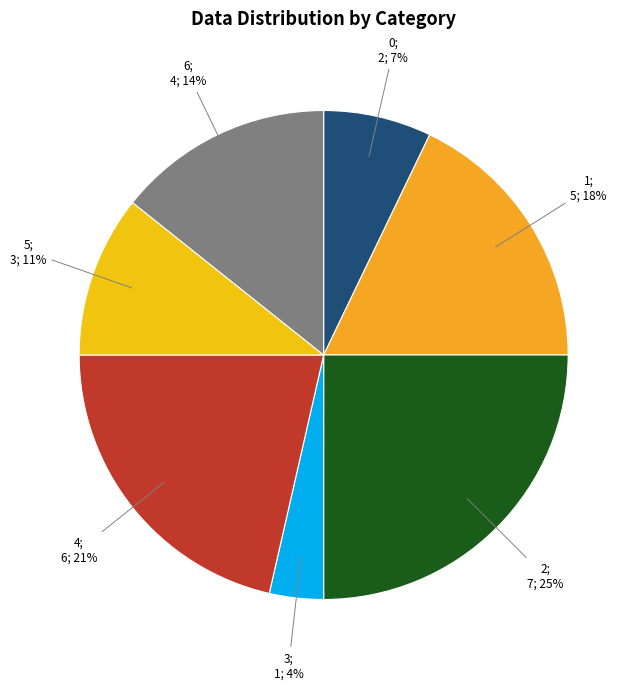

How many slices are in this pie chart?

7